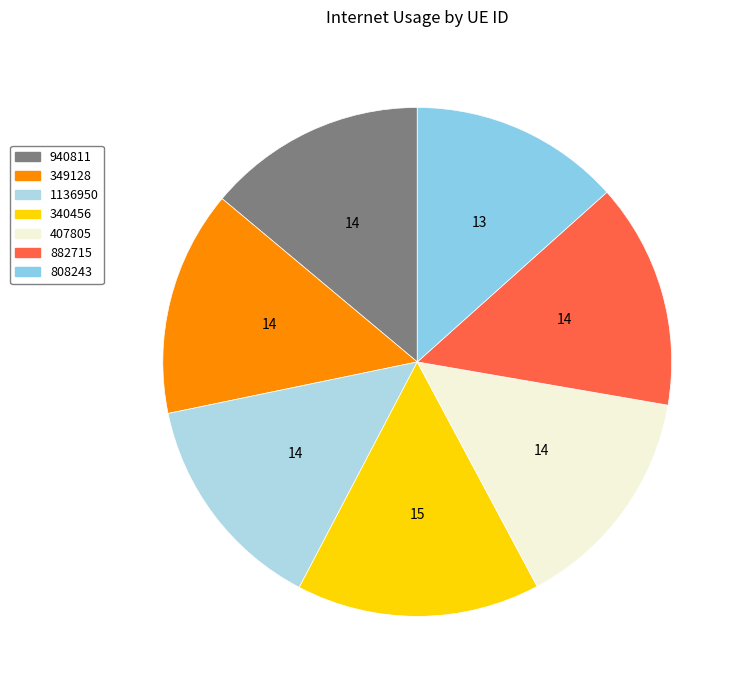

How many slices are in this pie chart?

7